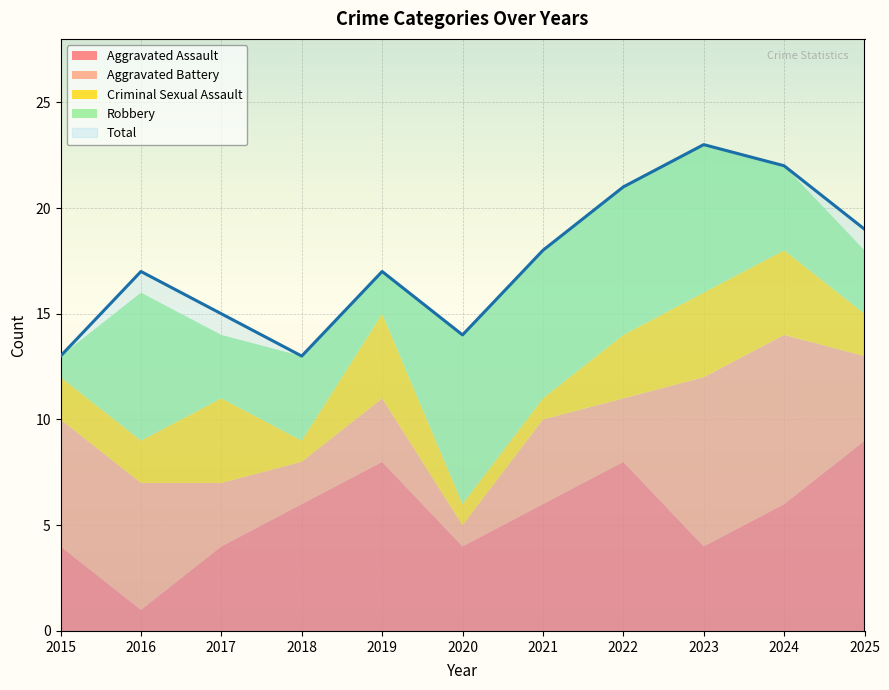

What is the value of the Aggravated Battery point at the 11th from the left?

4